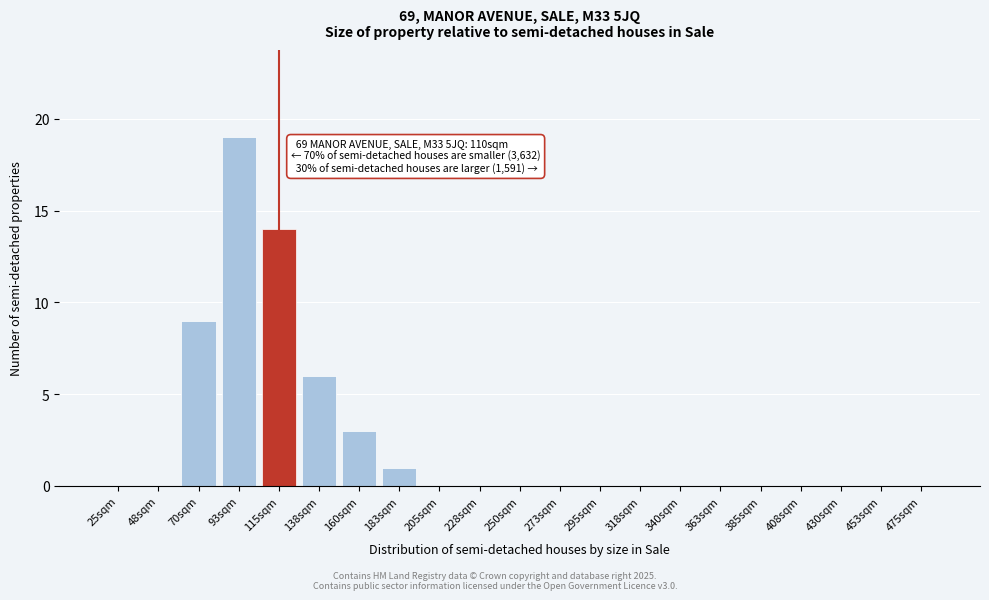

Reading left to right, list all the values displayed in this chart.

25sqm=0	48sqm=0	70sqm=9	93sqm=19	115sqm=14	138sqm=6	160sqm=3	183sqm=1	205sqm=0	228sqm=0	250sqm=0	273sqm=0	295sqm=0	318sqm=0	340sqm=0	363sqm=0	385sqm=0	408sqm=0	430sqm=0	453sqm=0	475sqm=0